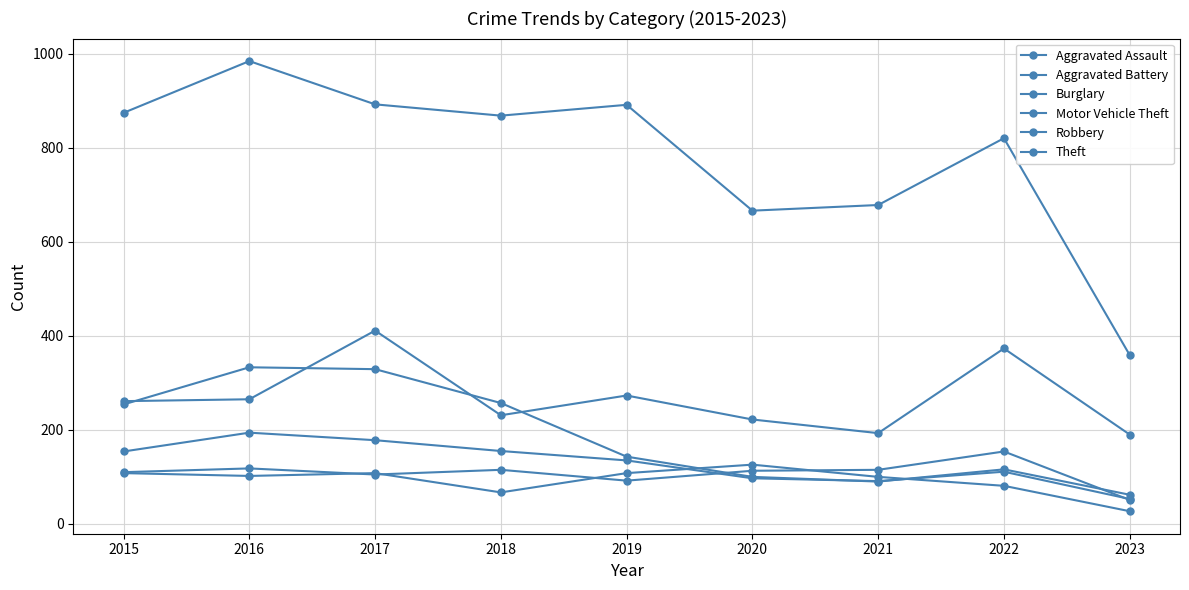

Does the chart have visible grid lines?

Yes